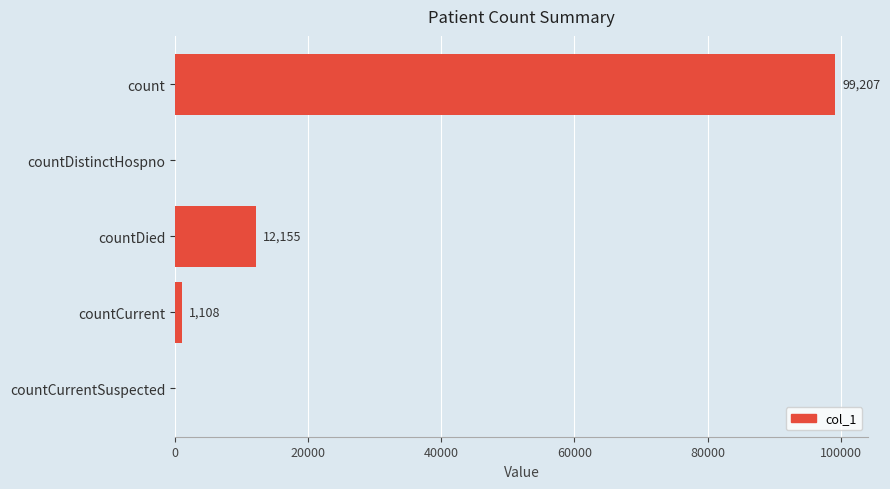

Between countDied and count, which is larger?

count